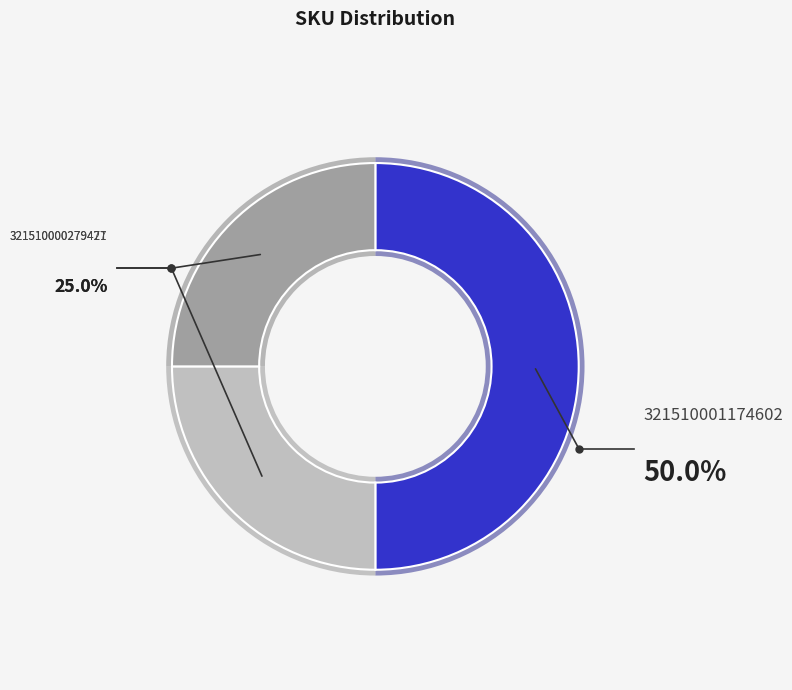

What is the ratio of the value at 321510001174602 to the value at 321510000279421?

2.0